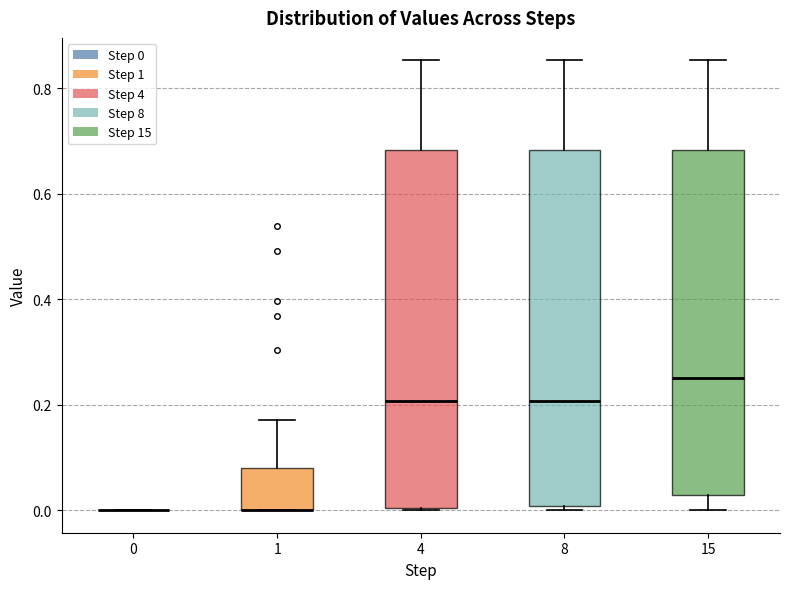

Reading left to right, read every box against the y-axis: the position of its median line, the range the box covers, and the ends of its whiskers. The values are not printed on the chart, so give them approximately, as read against the axis.

0: box collapsed to a line at 0.00, whiskers 0.00 to 0.00
1: median 0.00 (drawn on the box's lower edge), box 0.00 to 0.08, whiskers 0.00 to 0.18
4: median 0.20, box 0.00 to 0.68, whiskers 0.00 to 0.86
8: median 0.20, box 0.00 to 0.68, whiskers 0.00 (just below the box's lower edge) to 0.86
15: median 0.26, box 0.02 to 0.68, whiskers 0.00 to 0.86